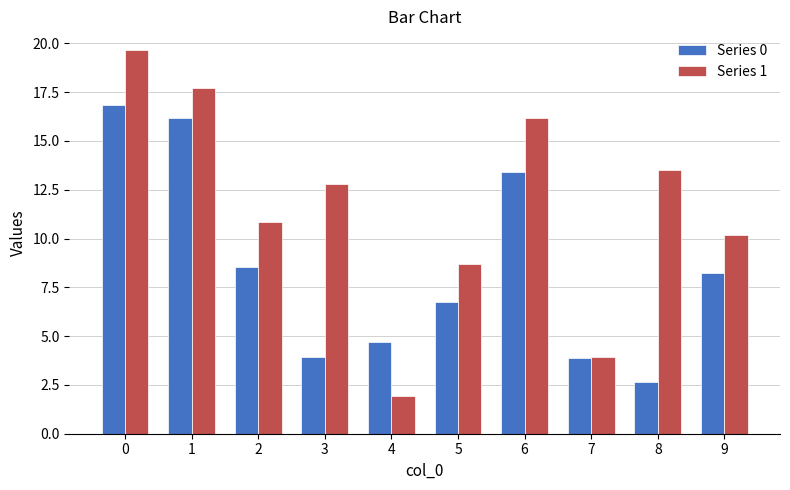

Is it true that Series 1 equals 10.2 at 9?

True